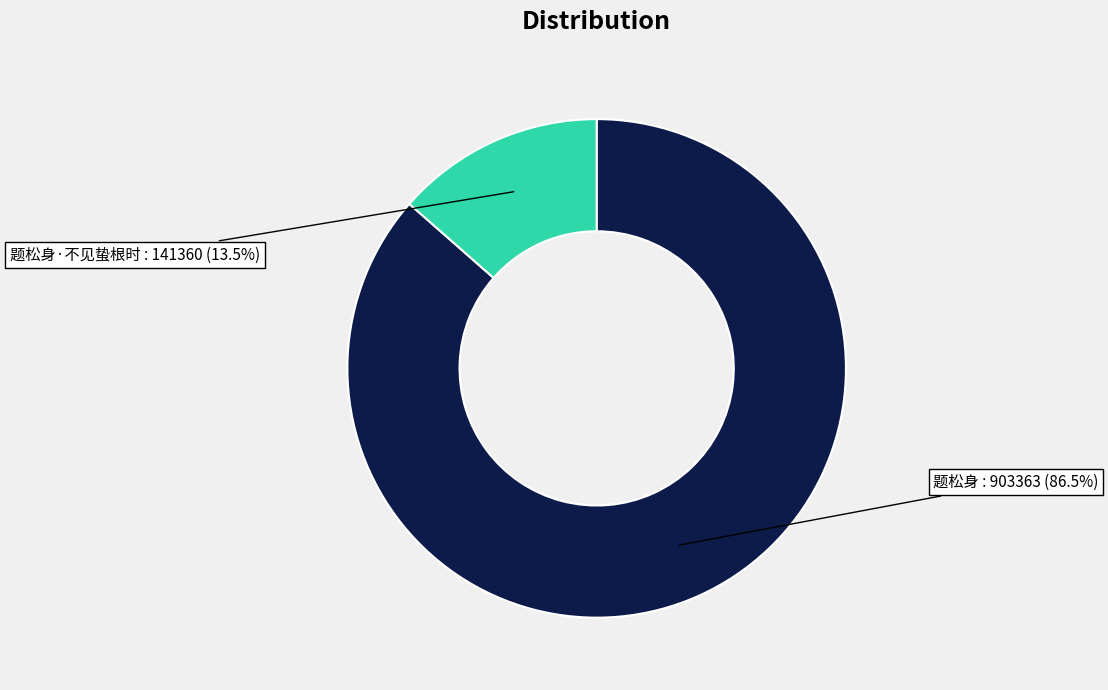

Rank the categories by value from highest to lowest.

题松身, 题松身·不见蛰根时